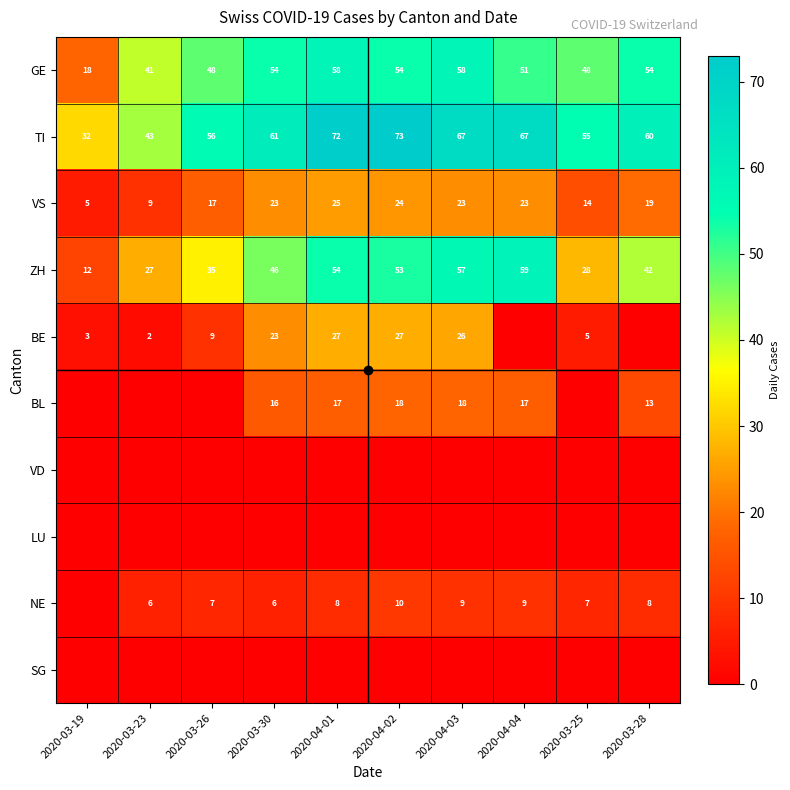

At which label does LU reach its minimum?

2020-03-19